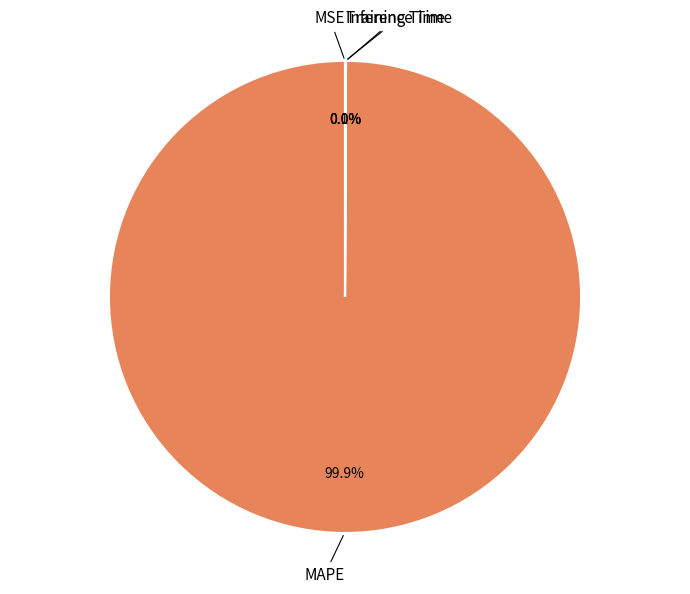

What is the majority slice?

MAPE